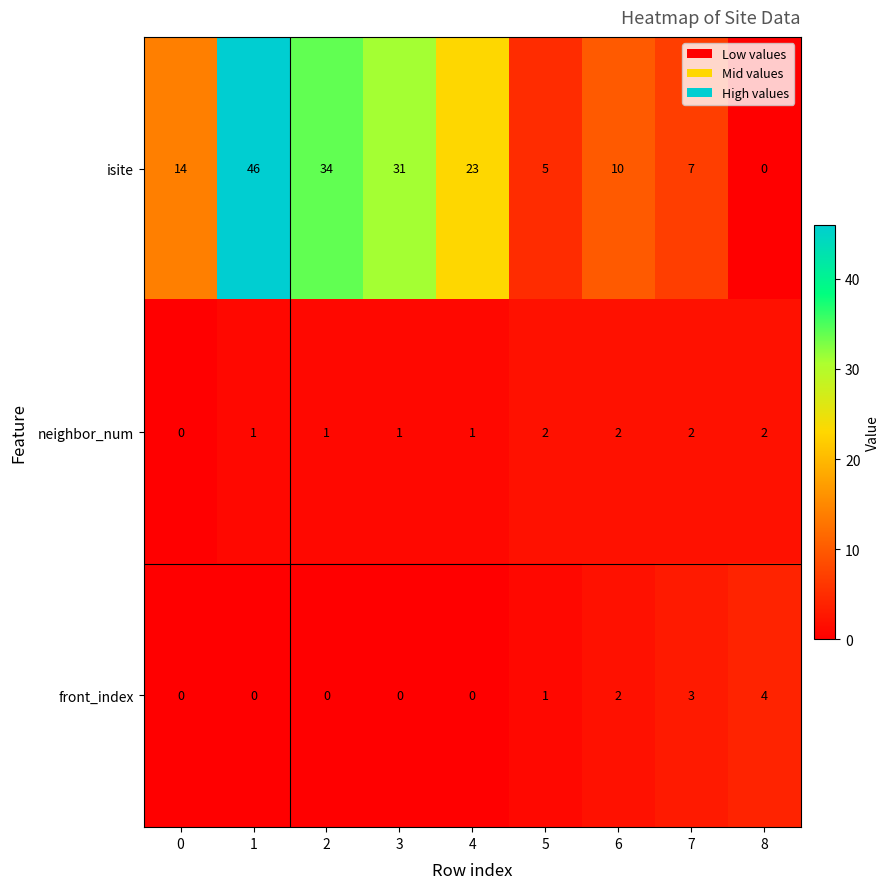

How many series are shown in this chart?

3